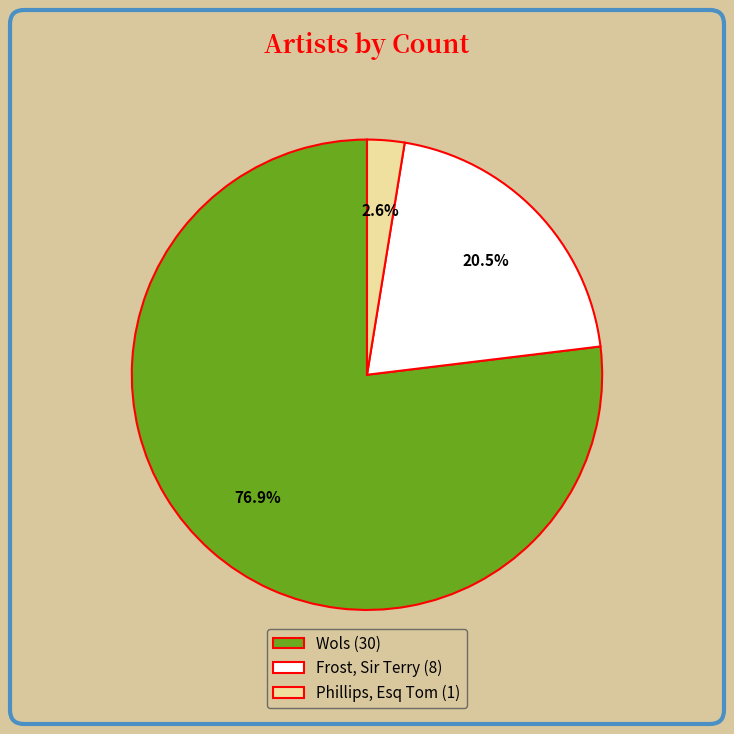

Between Wols and Phillips, Esq Tom, which is larger?

Wols